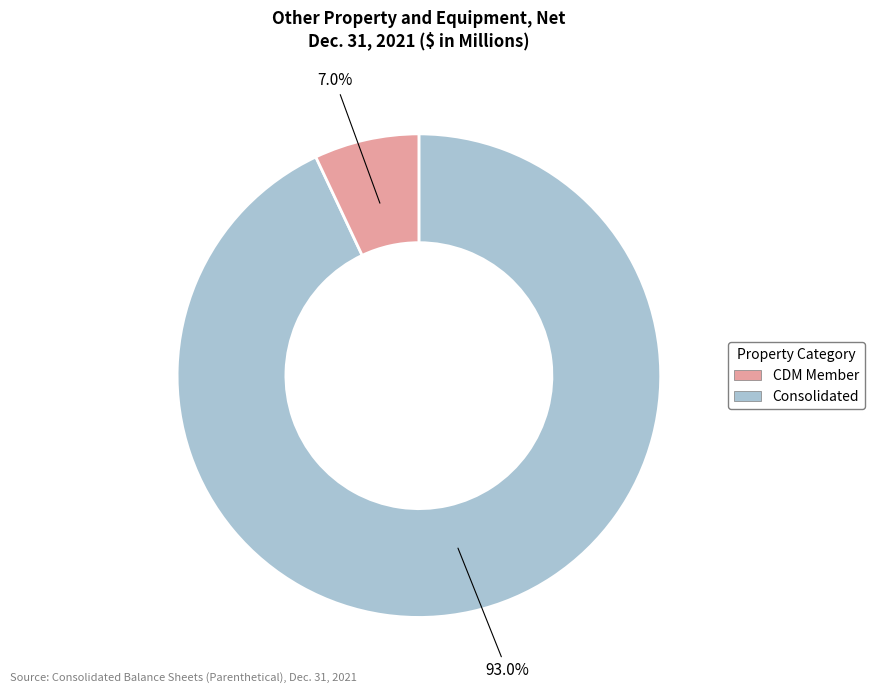

Is there a majority slice in this chart?

Yes